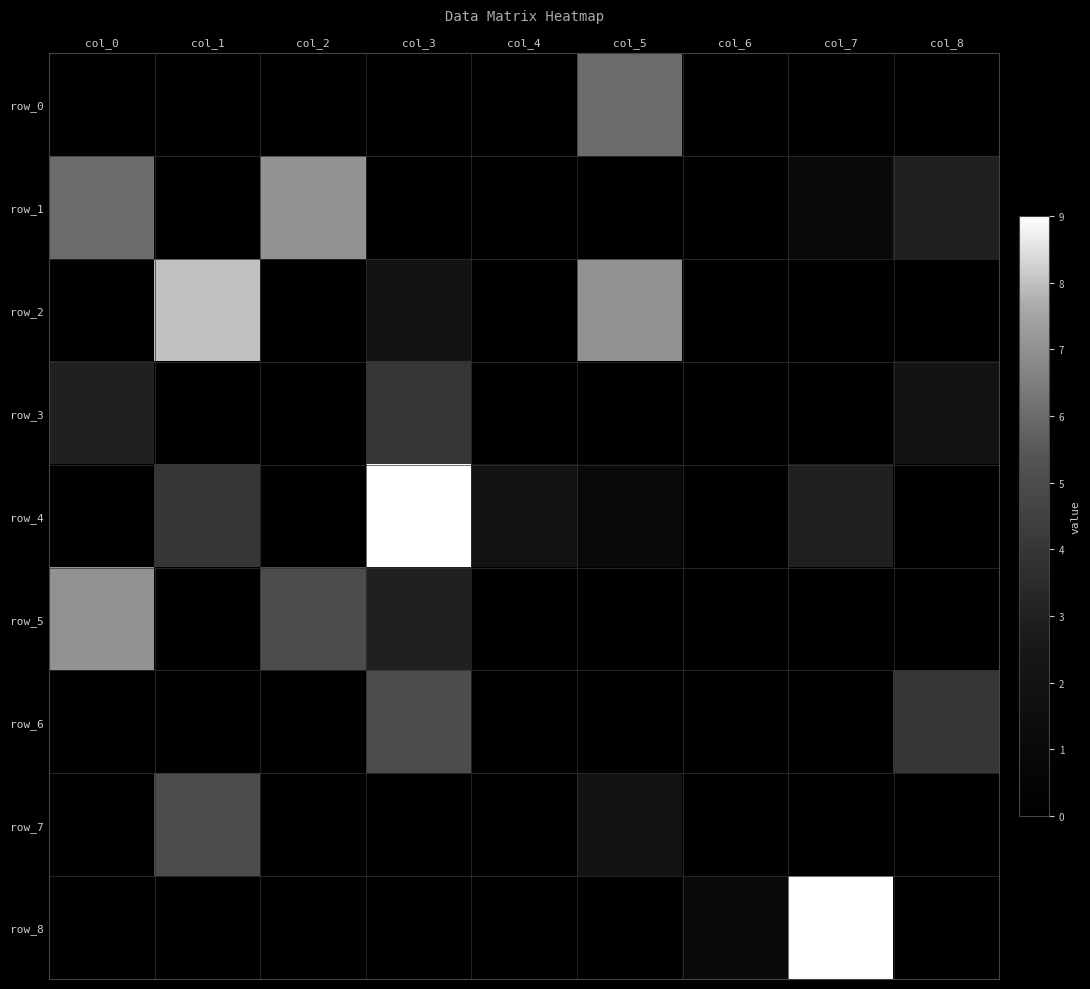

The row_5 series shows 4 at col_5. True or false?

False